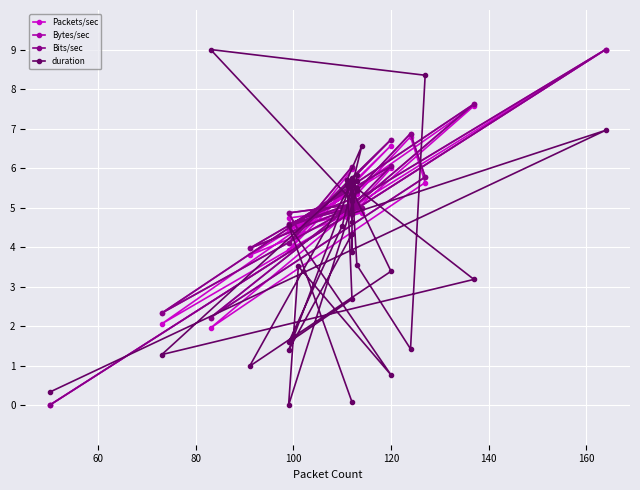

What is the average value of the Bytes/sec series?

5.0